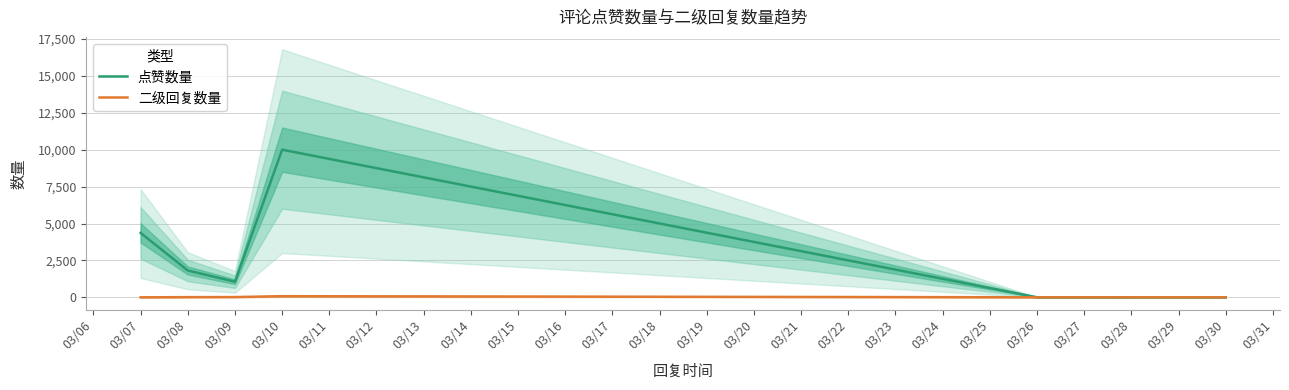

What is the maximum value for 点赞数量?

10000